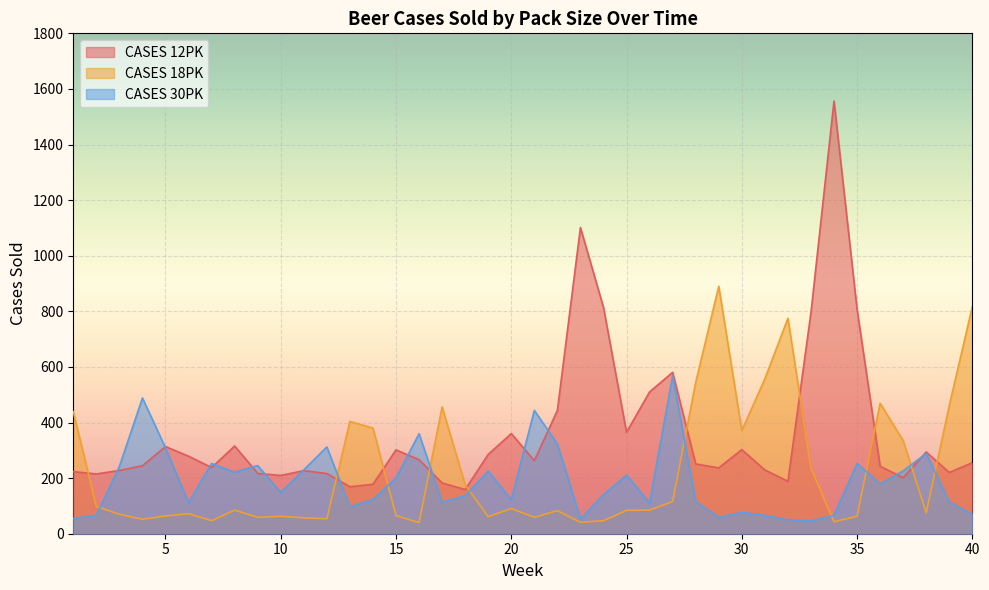

After their last crossing, which series has the higher values: CASES 30PK or CASES 12PK?

CASES 12PK